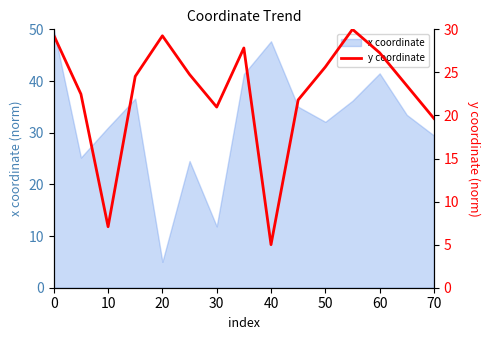

At which label does x coordinate reach its minimum?

20